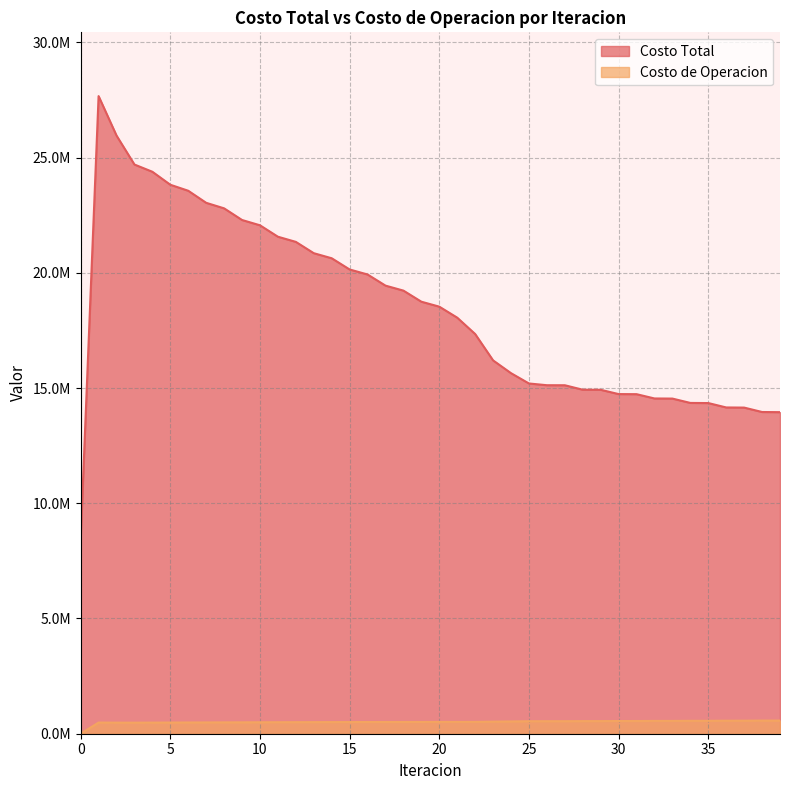

True or false: Costo Total has a value of 15644578.4 at 24.

True